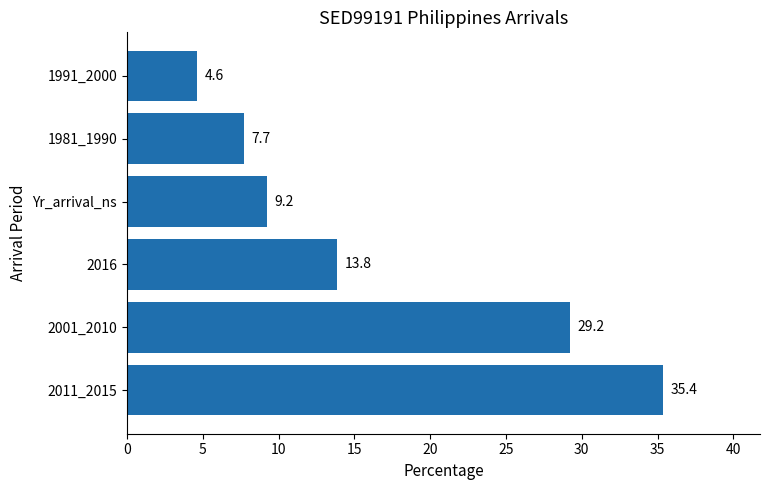

Reading bottom to top, extract all data points from this chart.

35.4	29.2	13.8	9.2	7.7	4.6